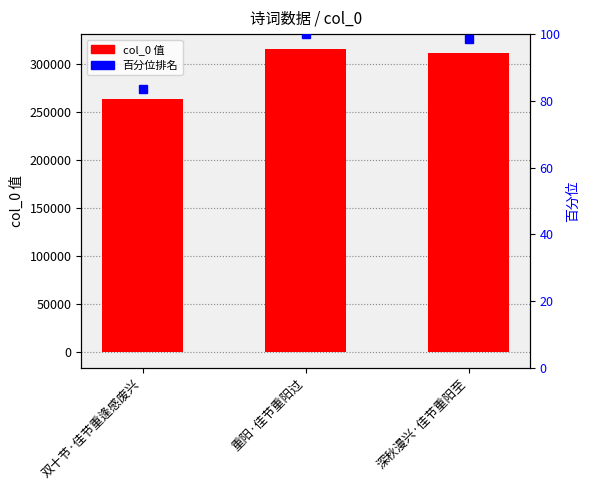

Reading left to right, extract all data points from this chart.

双十节·佳节重逢感废兴=263424	重阳·佳节重阳过=315843	深秋漫兴·佳节重阳至=311676